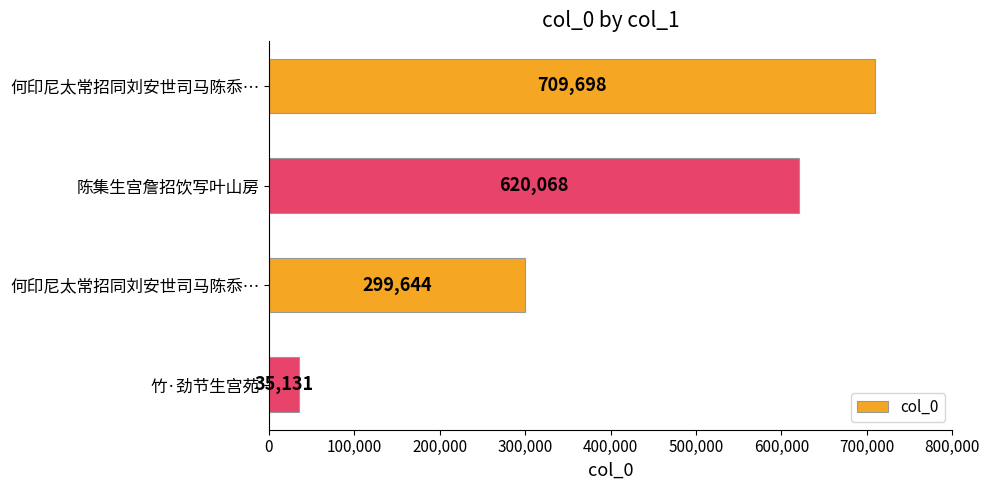

Are the bars horizontal?

Yes